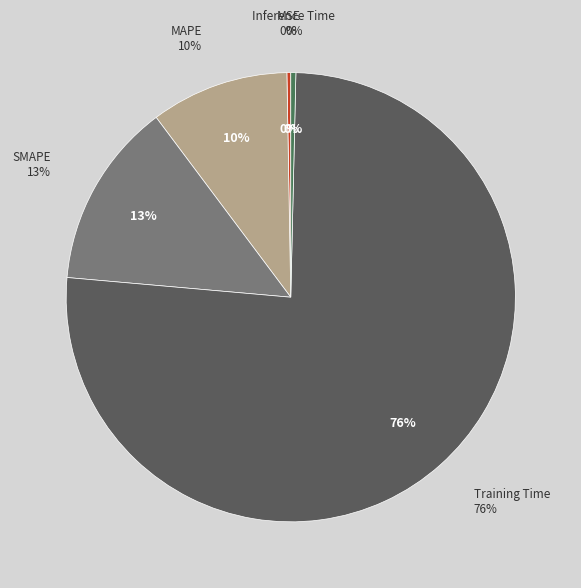

Which has a higher value, Inference Time or SMAPE?

SMAPE